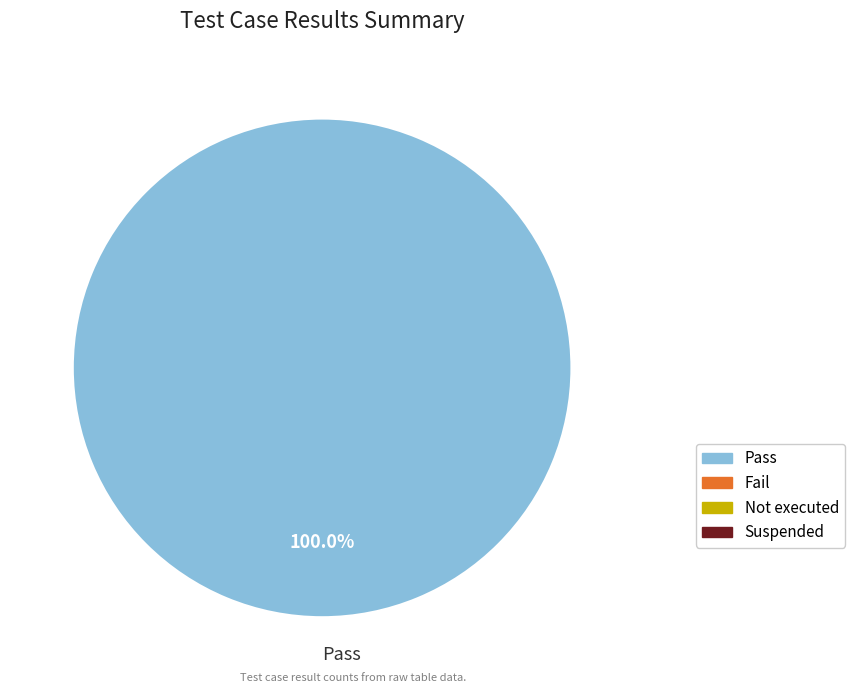

Which slice represents more than half of the pie?

Pass